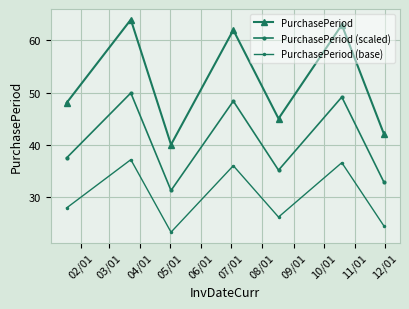

Count the number of categories in the chart.

7